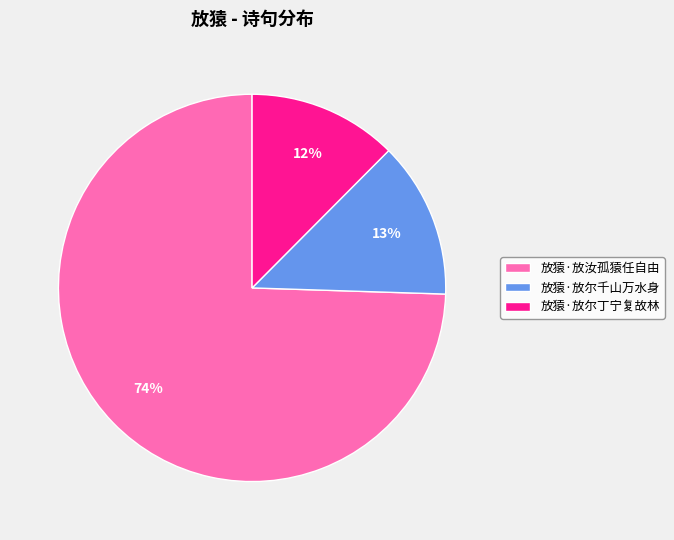

To the nearest percent, what is the average slice percentage?

33%